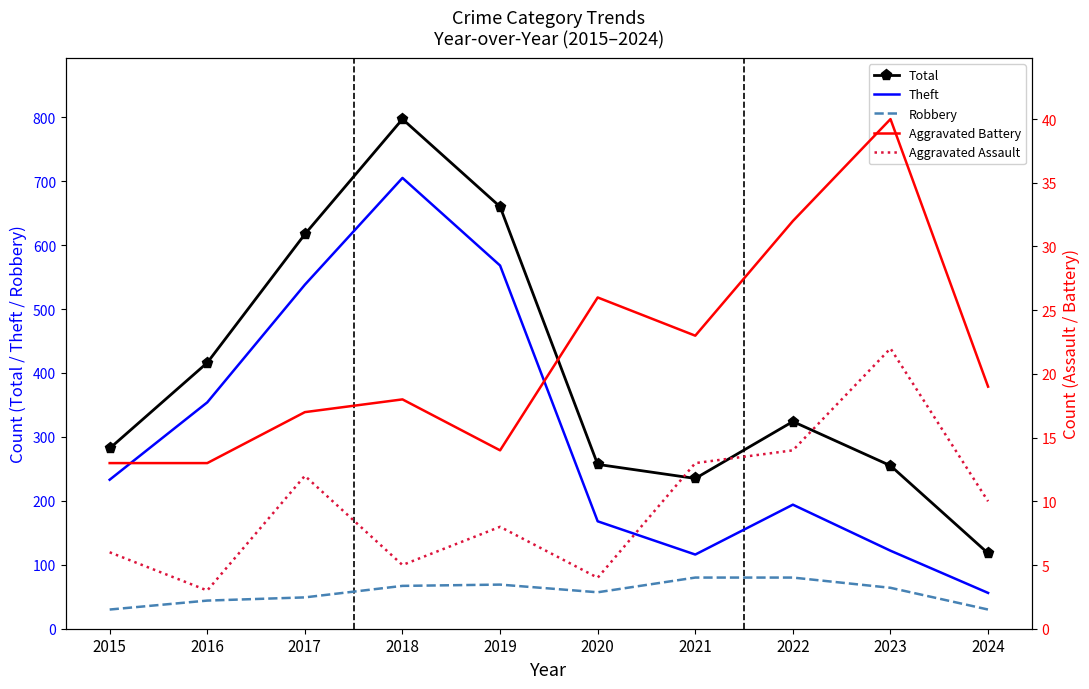

Is the value of Aggravated Battery at 2018 greater than the value of Robbery at 2024?

No